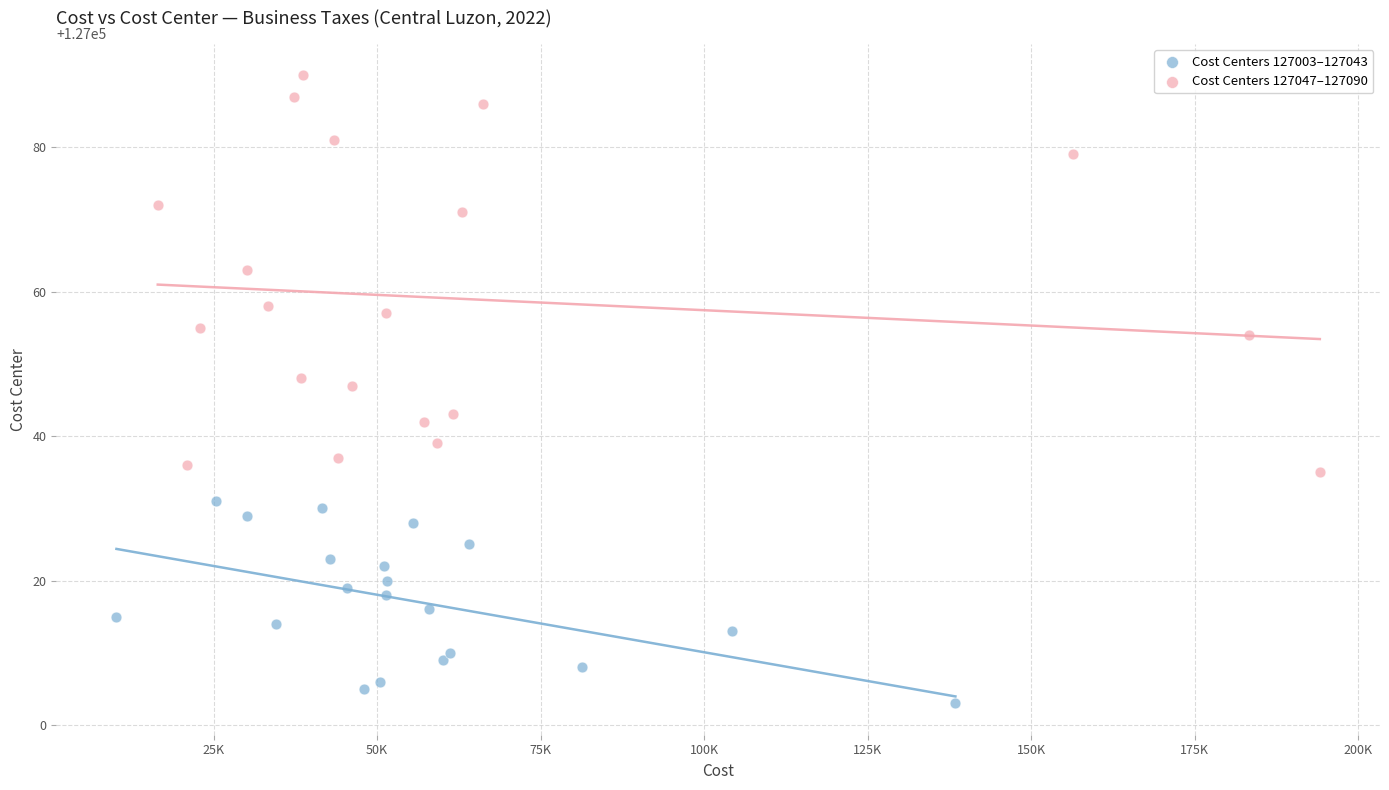

Which series contains the highest Y value?

Cost Centers 127047–127090